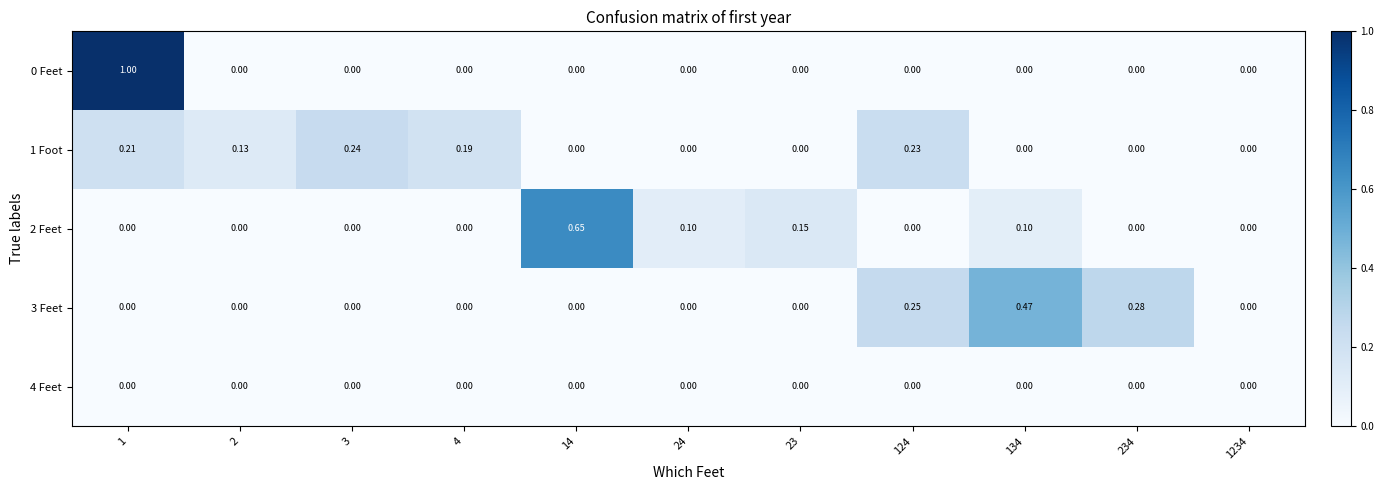

How many values in the 3 Feet series exceed 0?

3